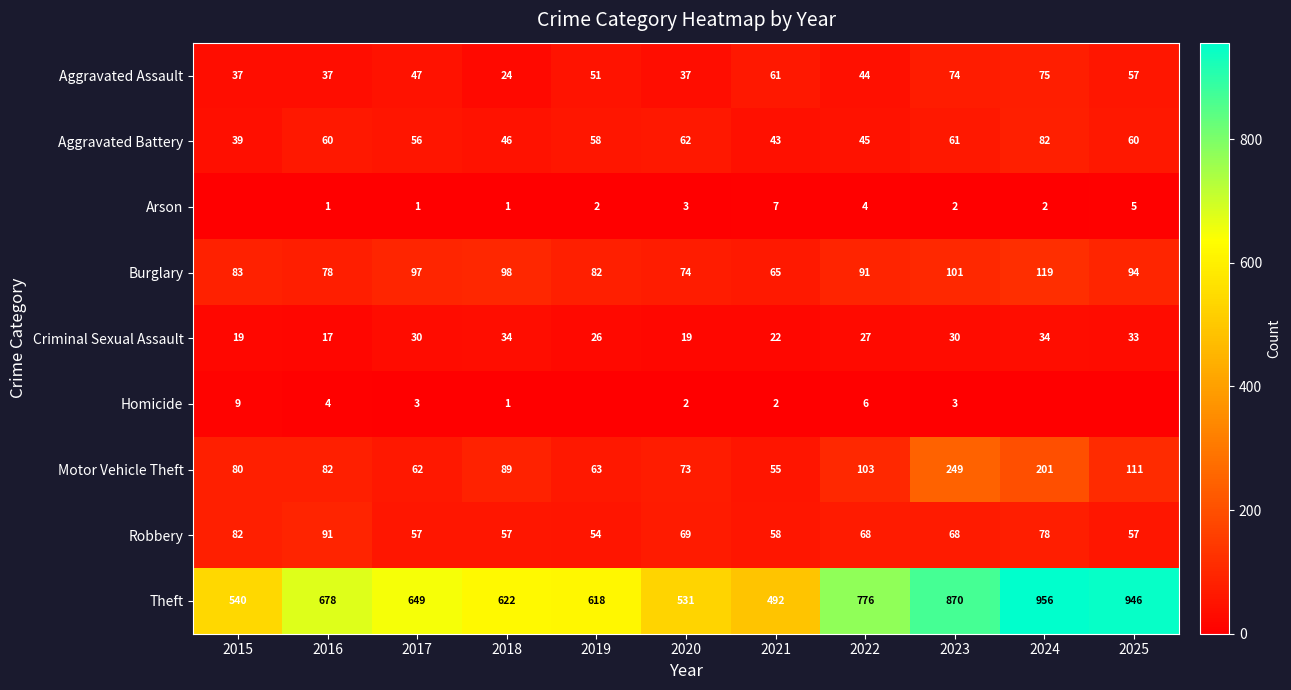

At which category is the sum across all series the highest?

2024